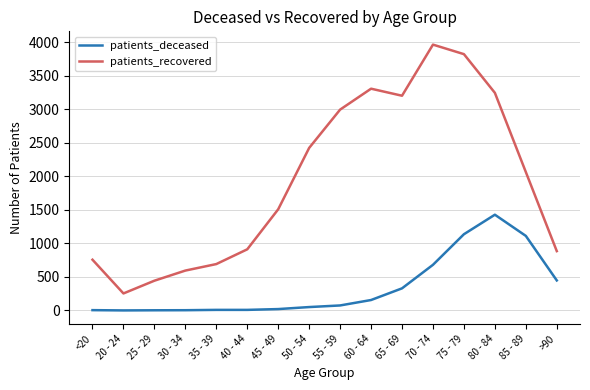

How many lines are shown in the chart?

2